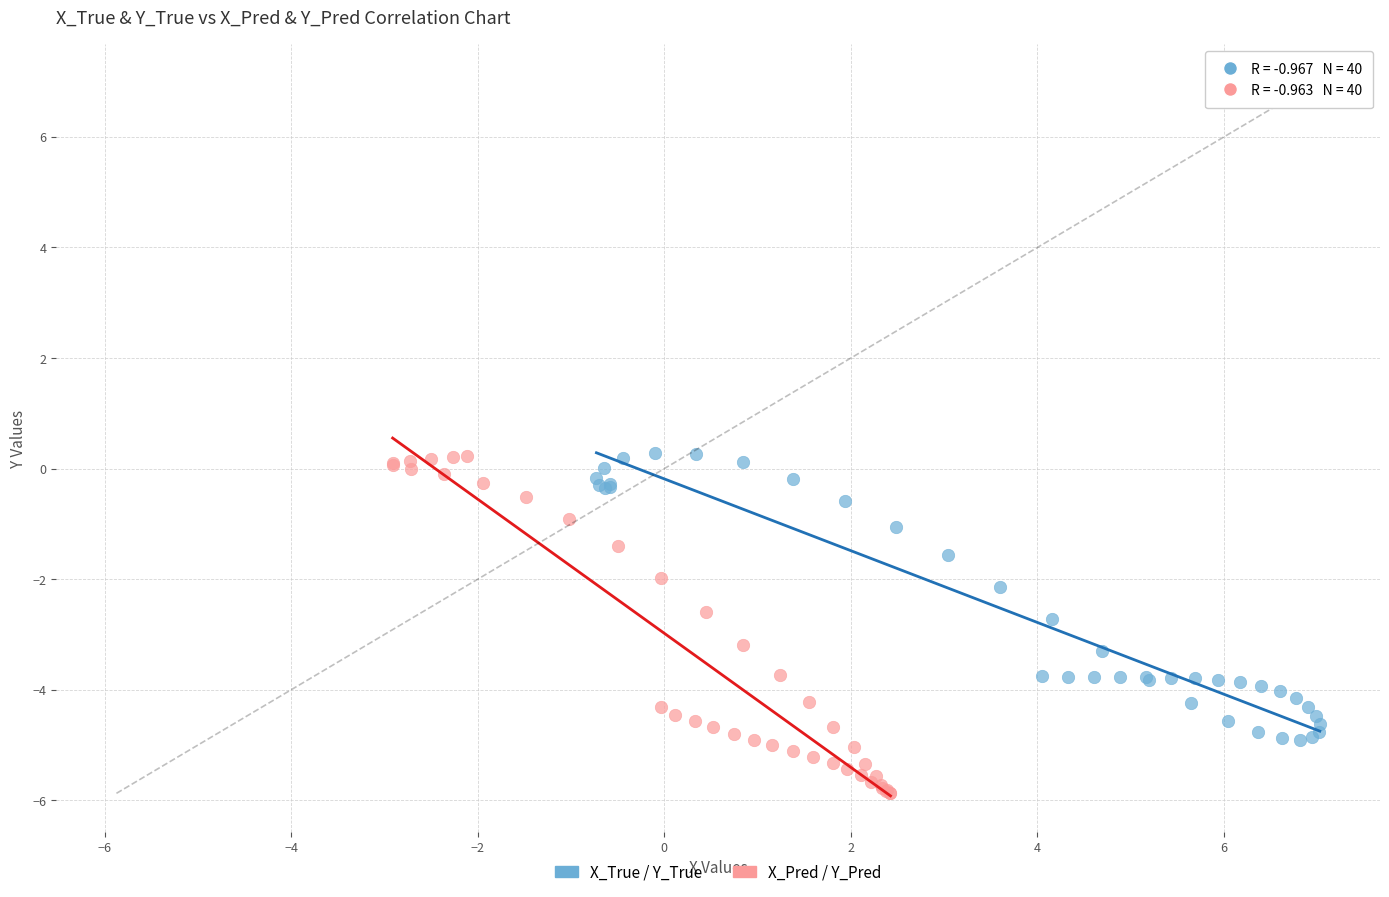

Which series has the widest spread of Y values?

X_Pred / Y_Pred